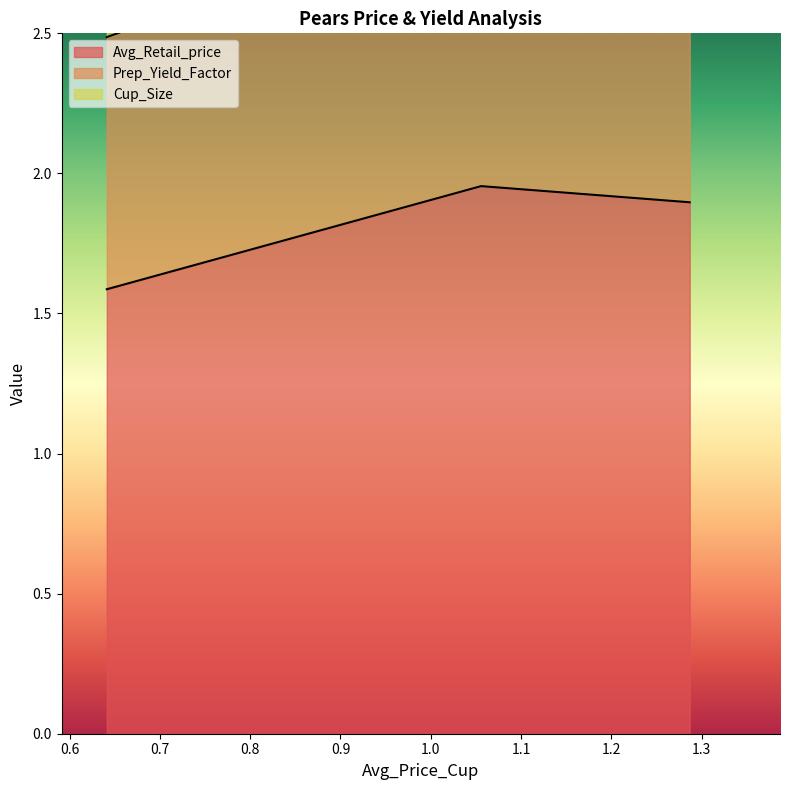

Does the chart display data point markers on the line(s)?

No